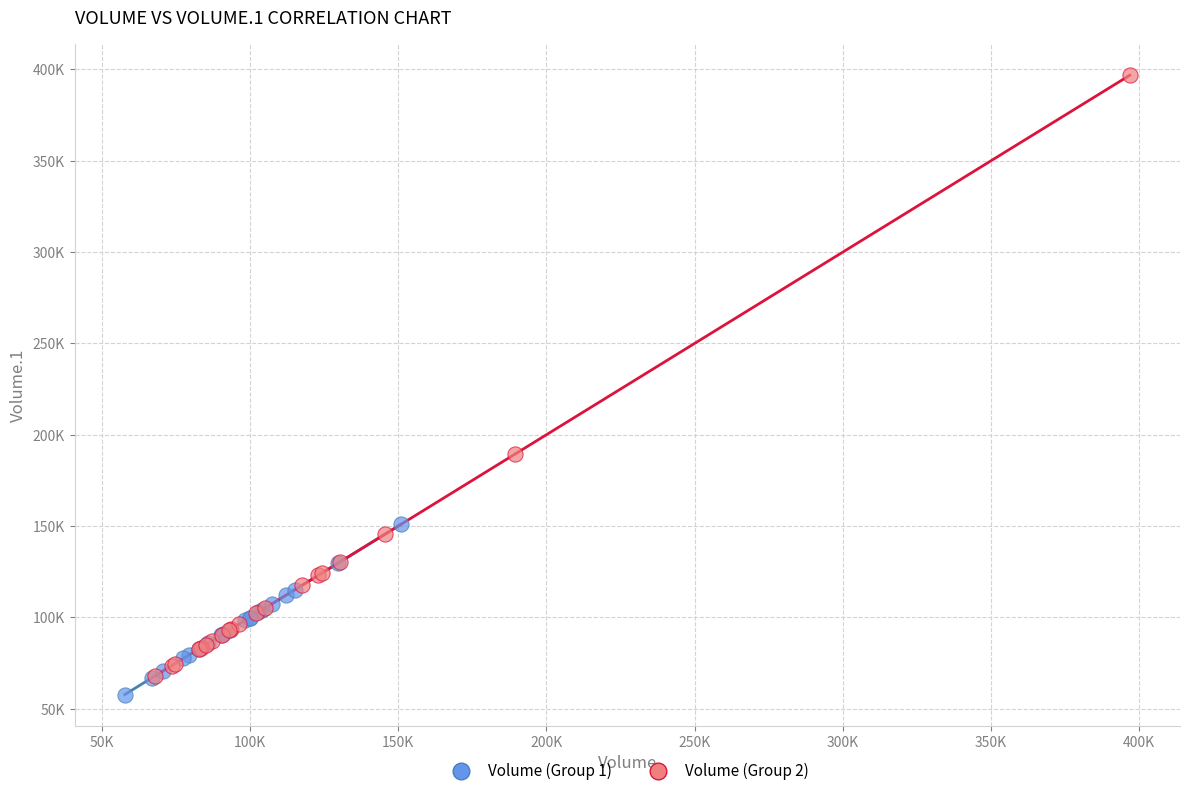

What are all the series names shown in the legend?

Volume (Group 1), Volume (Group 2)